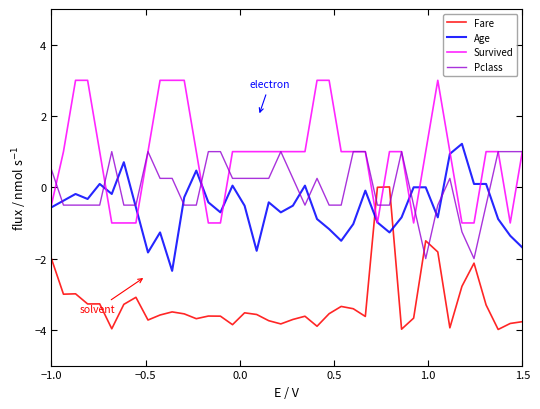

Which series has the largest range (max minus min)?

Survived